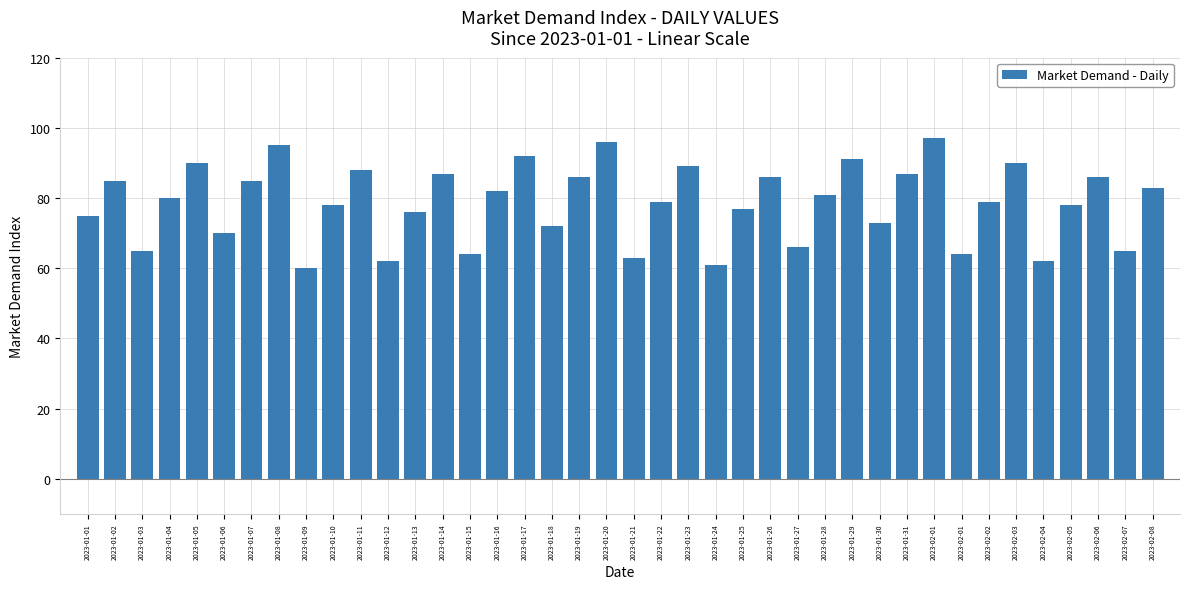

Reading right to left, extract all data points from this chart.

2023-02-08=83	2023-02-07=65	2023-02-06=86	2023-02-05=78	2023-02-04=62	2023-02-03=90	2023-02-02=79	2023-02-01=64	2023-02-01=97	2023-01-31=87	2023-01-30=73	2023-01-29=91	2023-01-28=81	2023-01-27=66	2023-01-26=86	2023-01-25=77	2023-01-24=61	2023-01-23=89	2023-01-22=79	2023-01-21=63	2023-01-20=96	2023-01-19=86	2023-01-18=72	2023-01-17=92	2023-01-16=82	2023-01-15=64	2023-01-14=87	2023-01-13=76	2023-01-12=62	2023-01-11=88	2023-01-10=78	2023-01-09=60	2023-01-08=95	2023-01-07=85	2023-01-06=70	2023-01-05=90	2023-01-04=80	2023-01-03=65	2023-01-02=85	2023-01-01=75